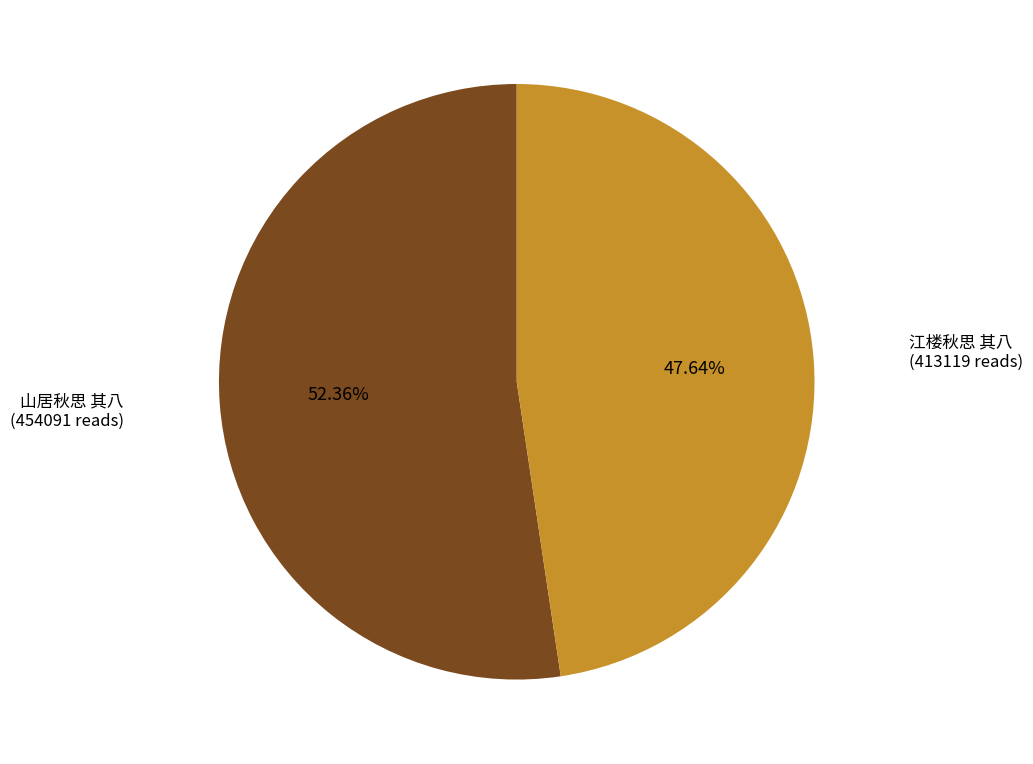

Does any single category account for the majority?

Yes